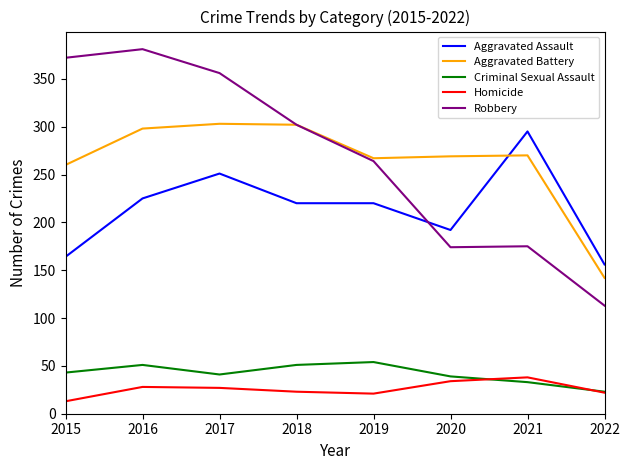

At which category does the chart reach its minimum across all series?

2015